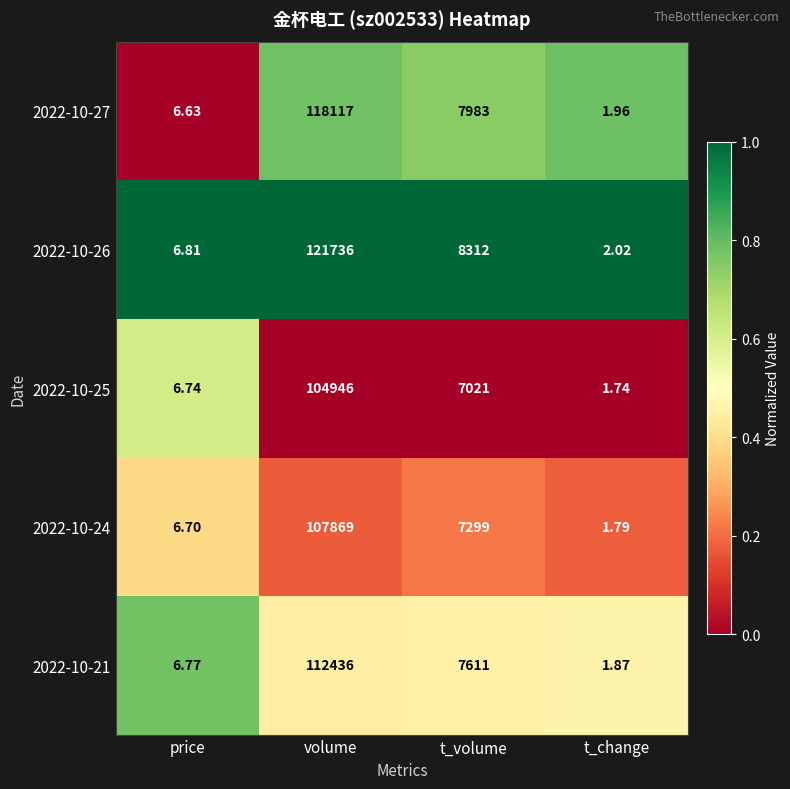

Count the number of categories in the chart.

4